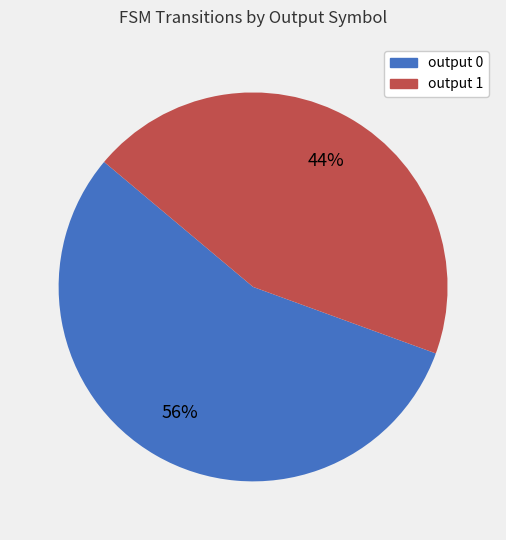

Is it true that output 0 is 66% of the pie?

False